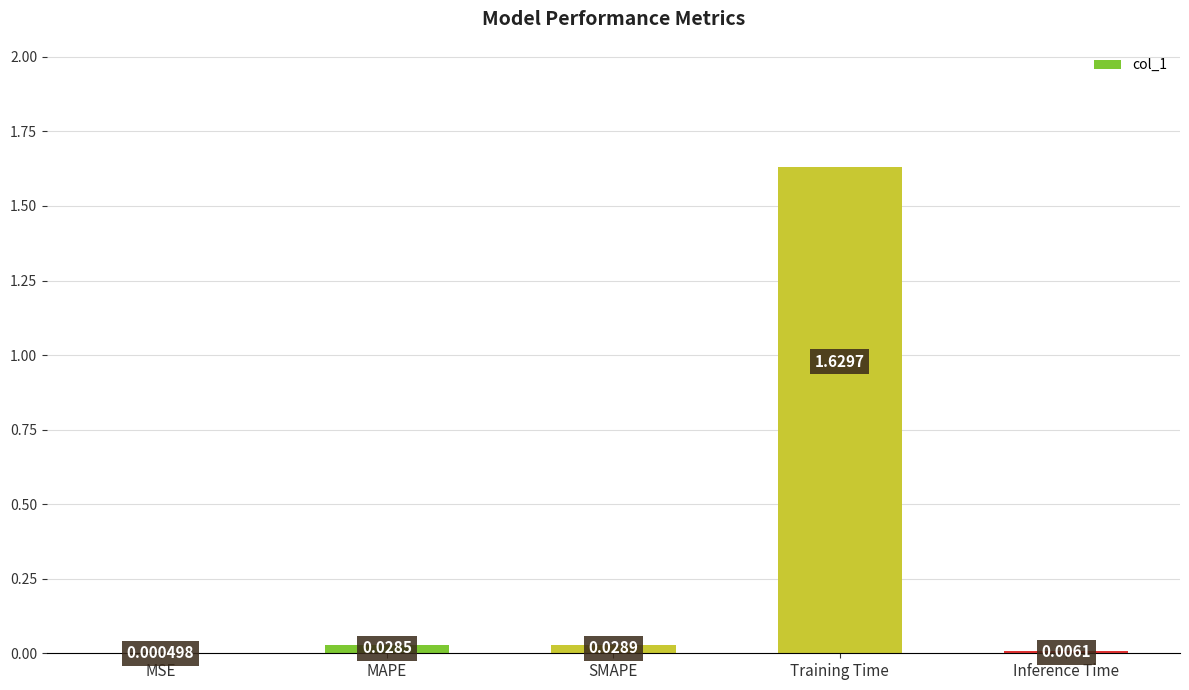

Between MAPE and SMAPE, which is larger?

SMAPE